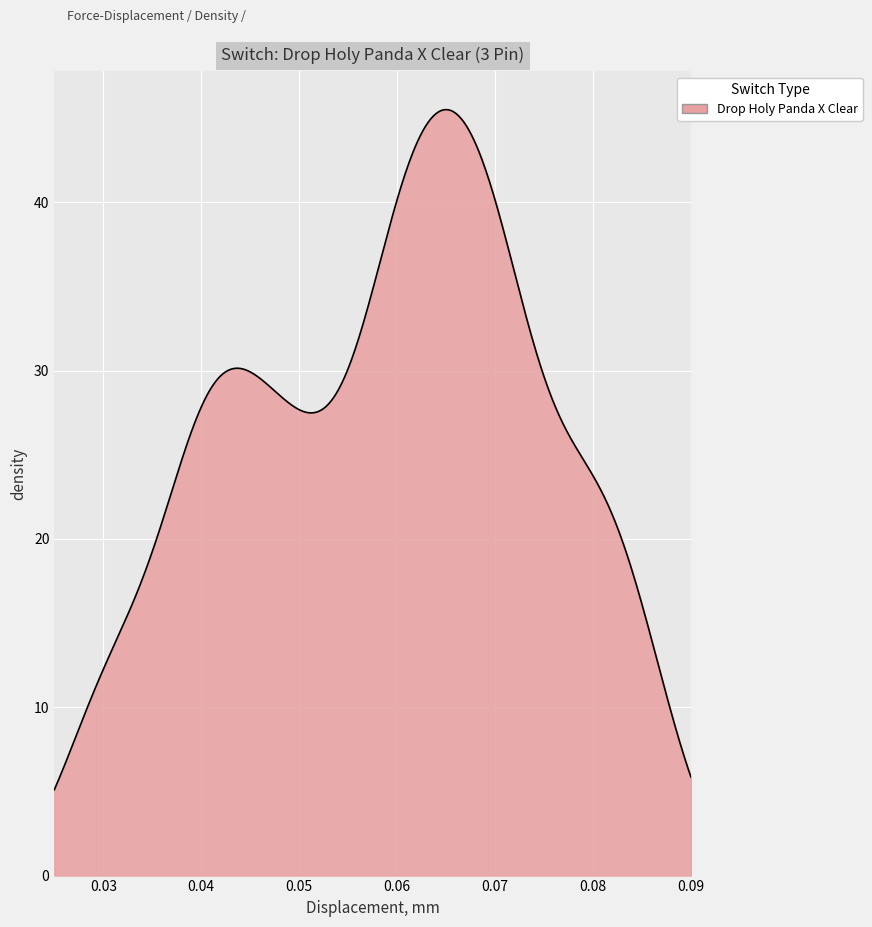

What is the greatest value displayed?

45.5